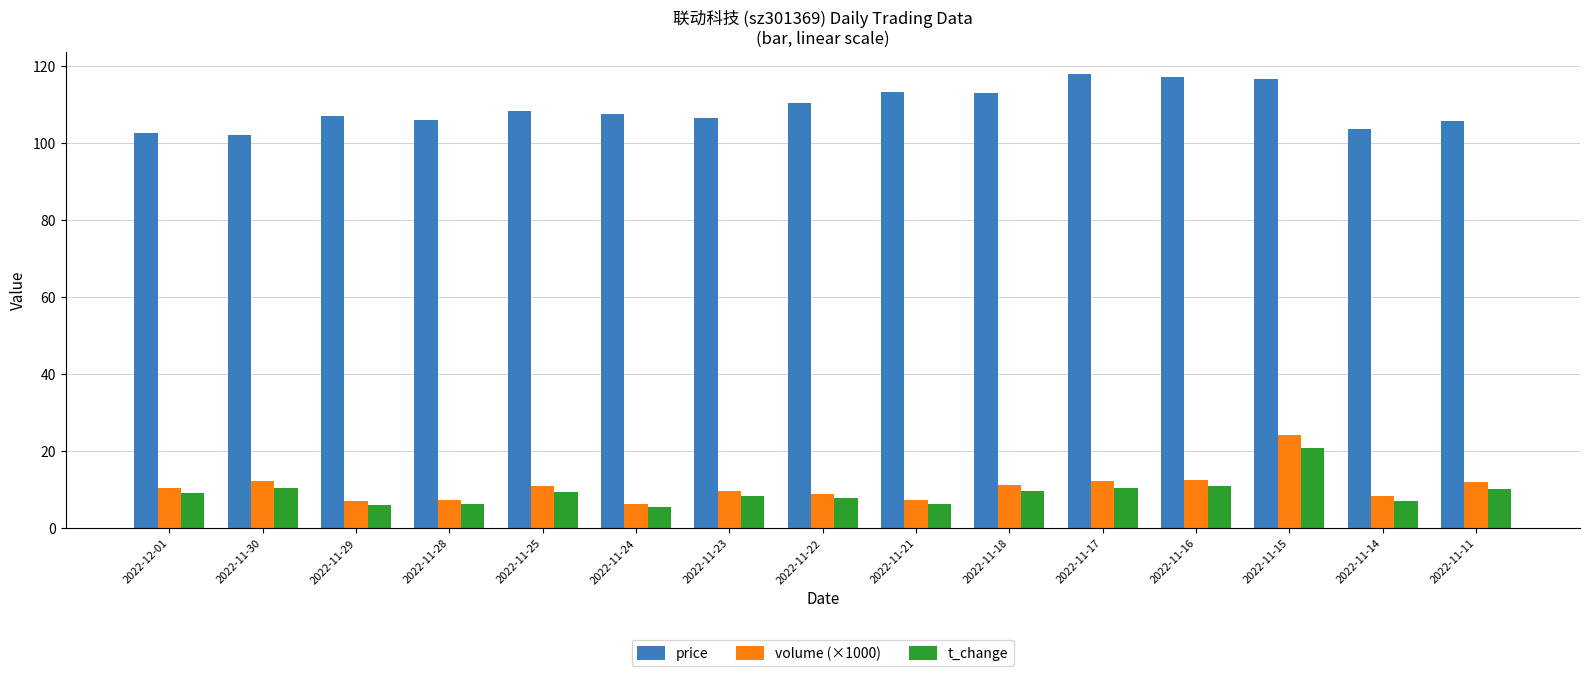

How many categories are shown in the chart?

15